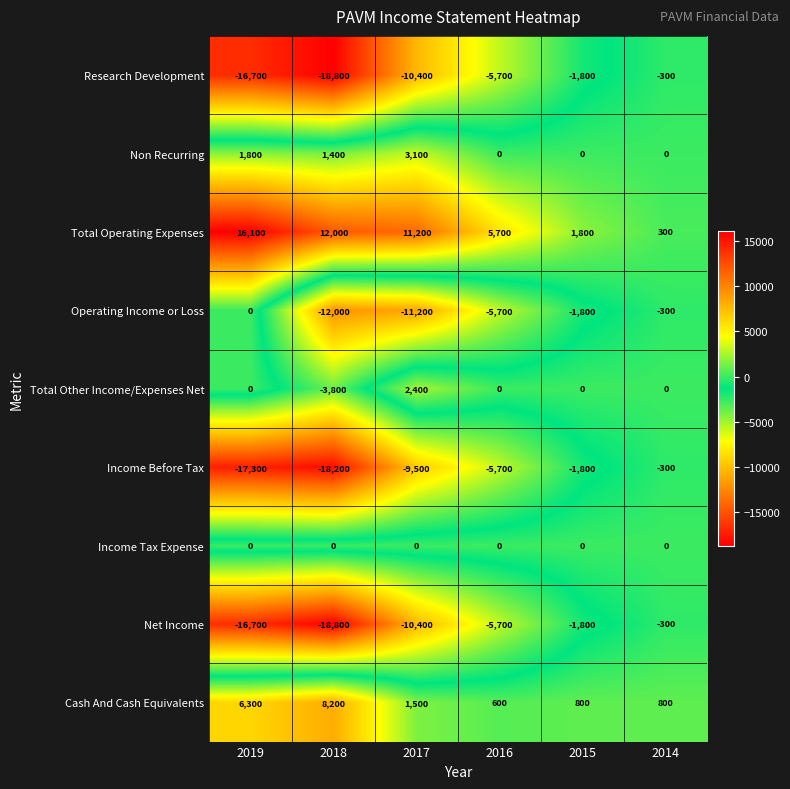

What is the spread (max minus min) of values at 2015?

3600